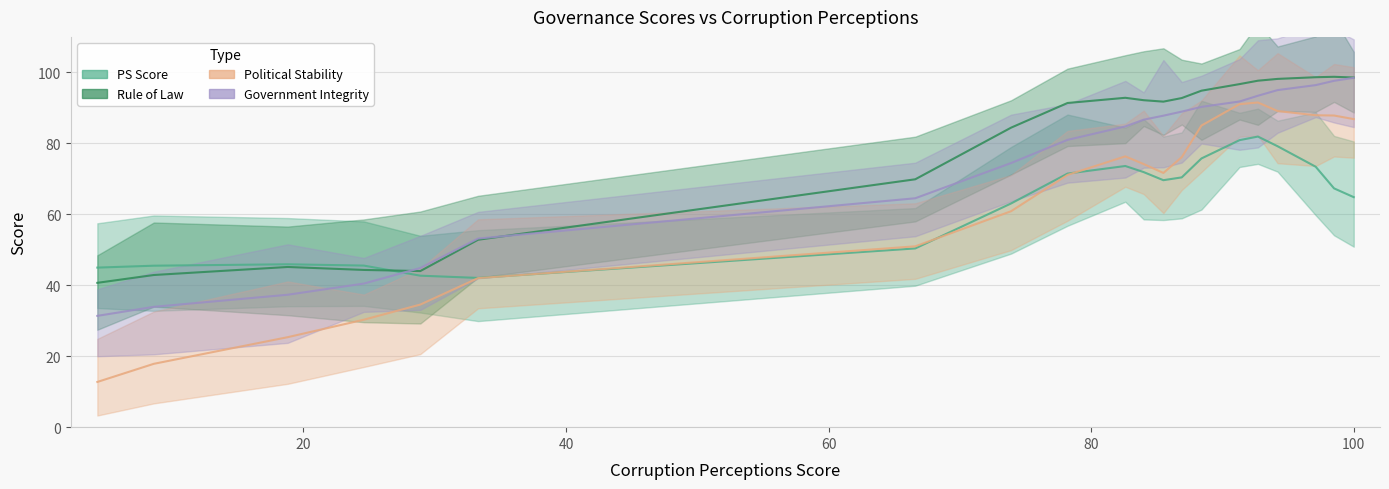

The value of Rule of Law at Brazil is 70.3. True or false?

False